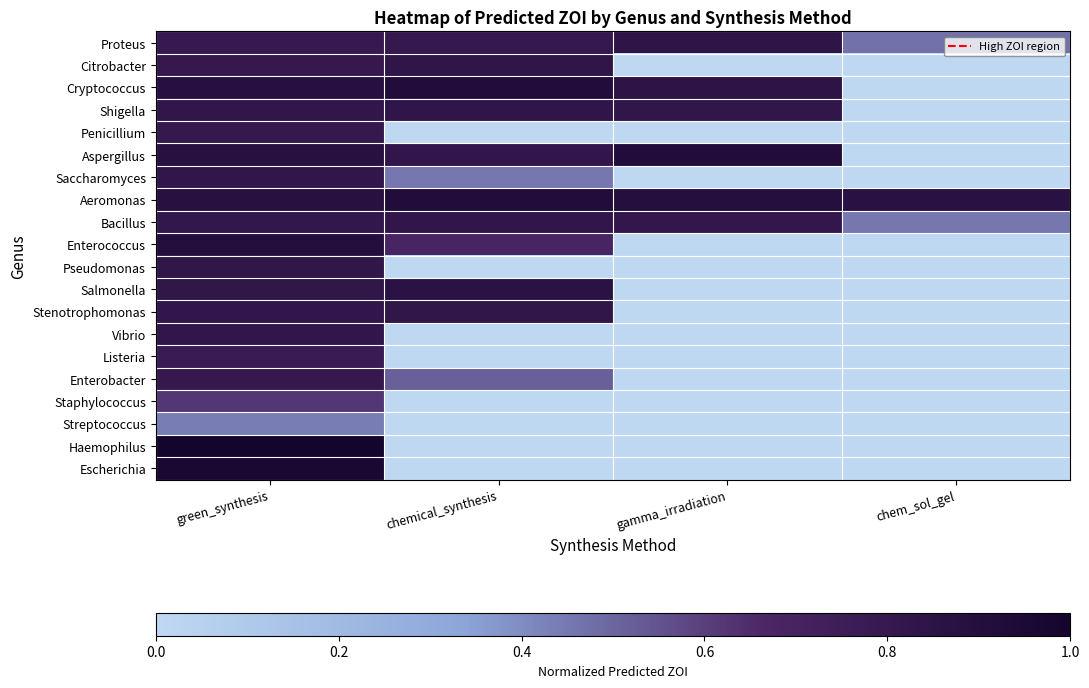

At chem_sol_gel, list the series in order from smallest to largest.

Citrobacter, Cryptococcus, Shigella, Penicillium, Aspergillus, Saccharomyces, Enterococcus, Pseudomonas, Salmonella, Stenotrophomonas, Vibrio, Listeria, Enterobacter, Staphylococcus, Streptococcus, Haemophilus, Escherichia, Bacillus, Proteus, Aeromonas